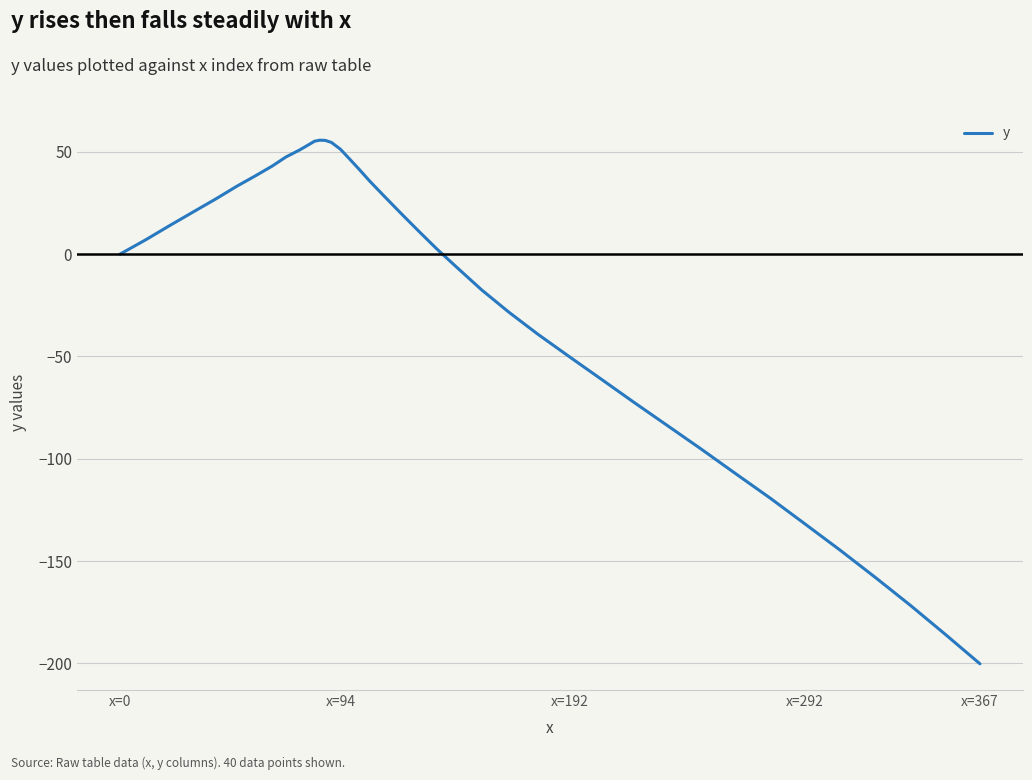

What is the maximum value shown in the chart?

55.7